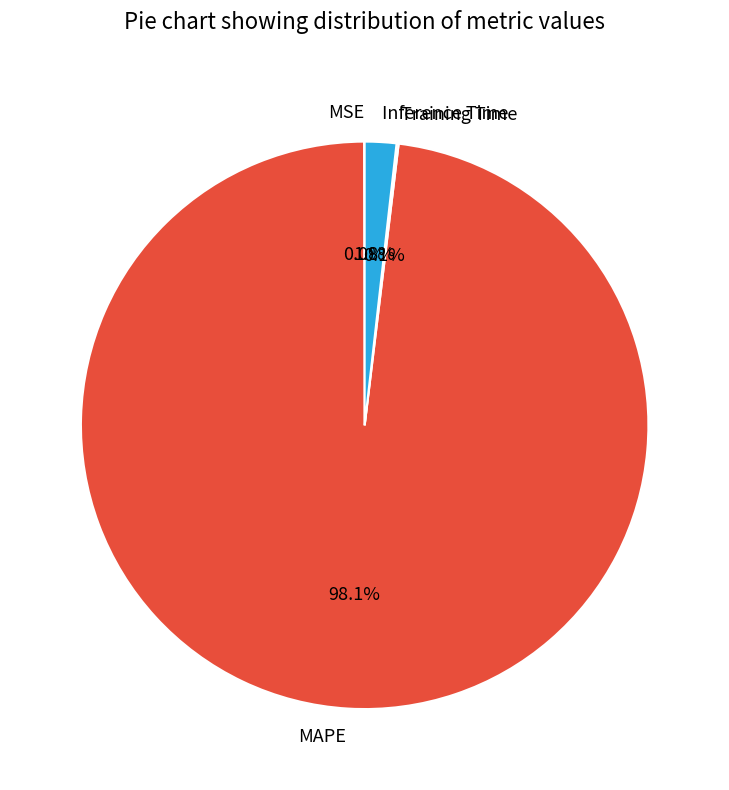

What percentage is NOT represented by Inference Time?

98.2%